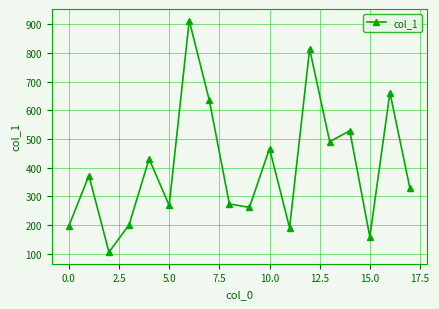

What is the minimum value shown in the chart?

106